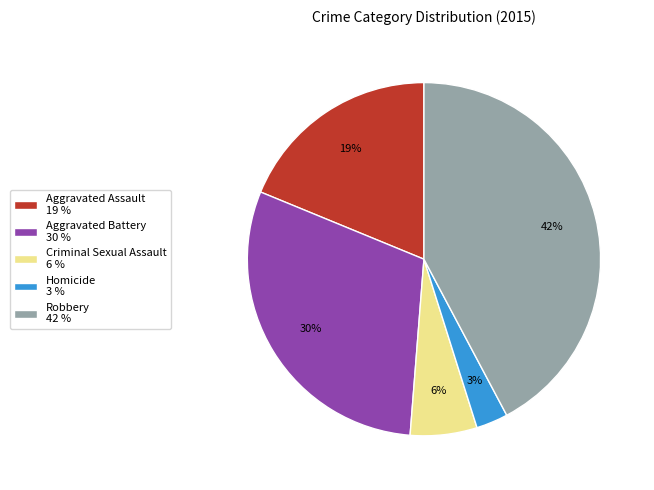

Count the number of slices in the pie.

5